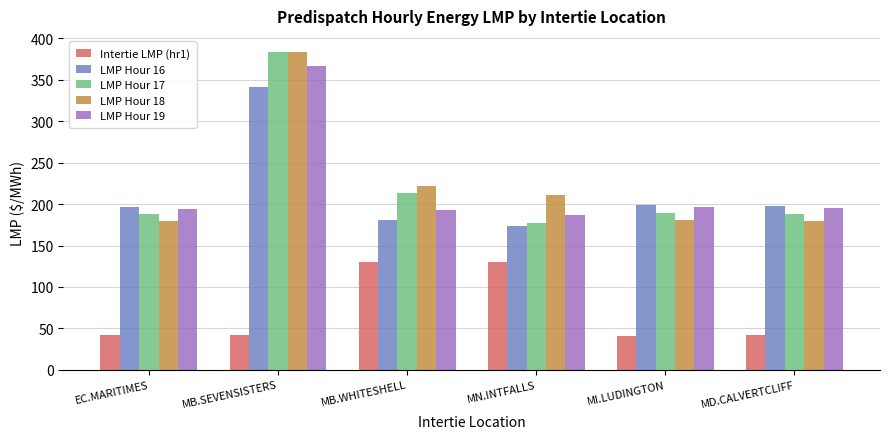

What is the greatest value displayed?

383.8